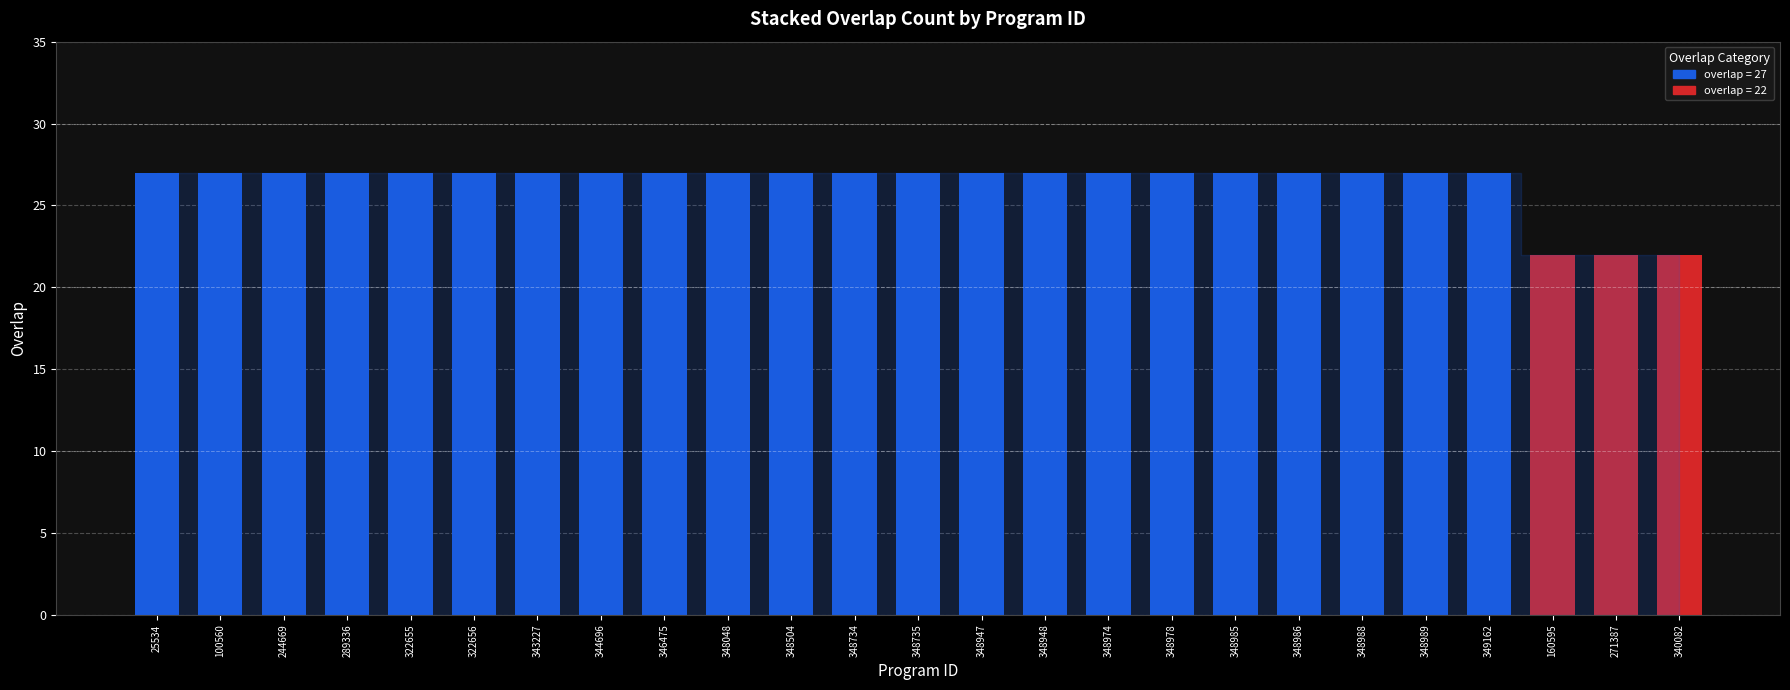

Reading left to right, extract all data points from this chart.

27	27	27	27	27	27	27	27	27	27	27	27	27	27	27	27	27	27	27	27	27	27	22	22	22